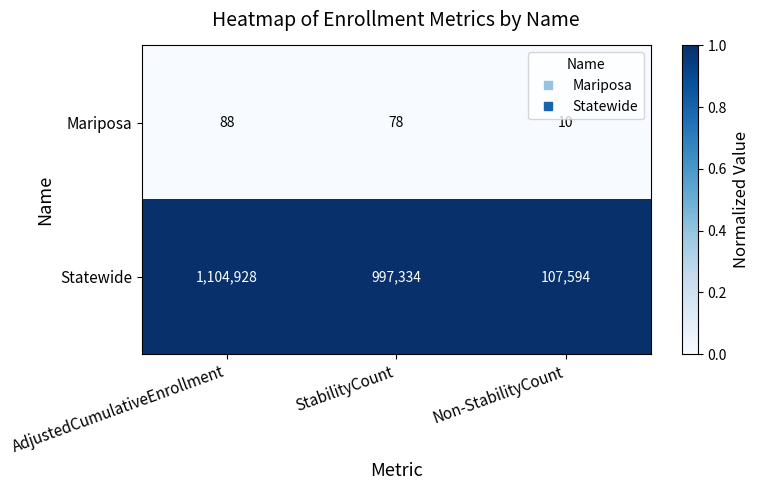

Between StabilityCount and Non-StabilityCount, which series saw the biggest shift?

Statewide